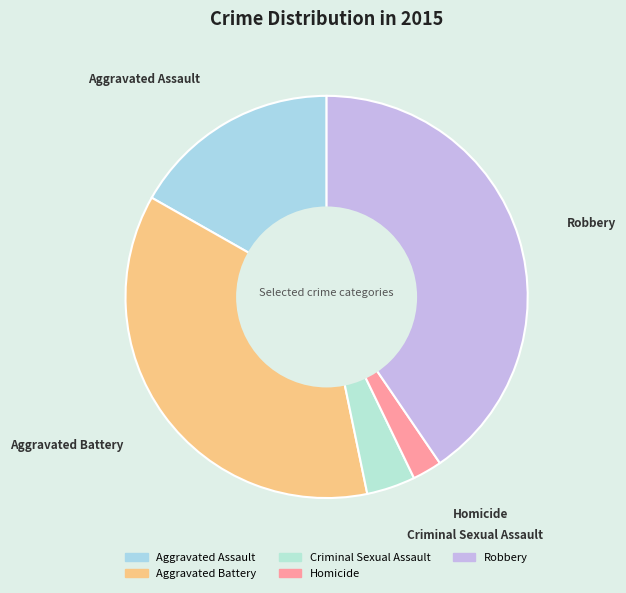

Does Criminal Sexual Assault represent more than half of the total?

No